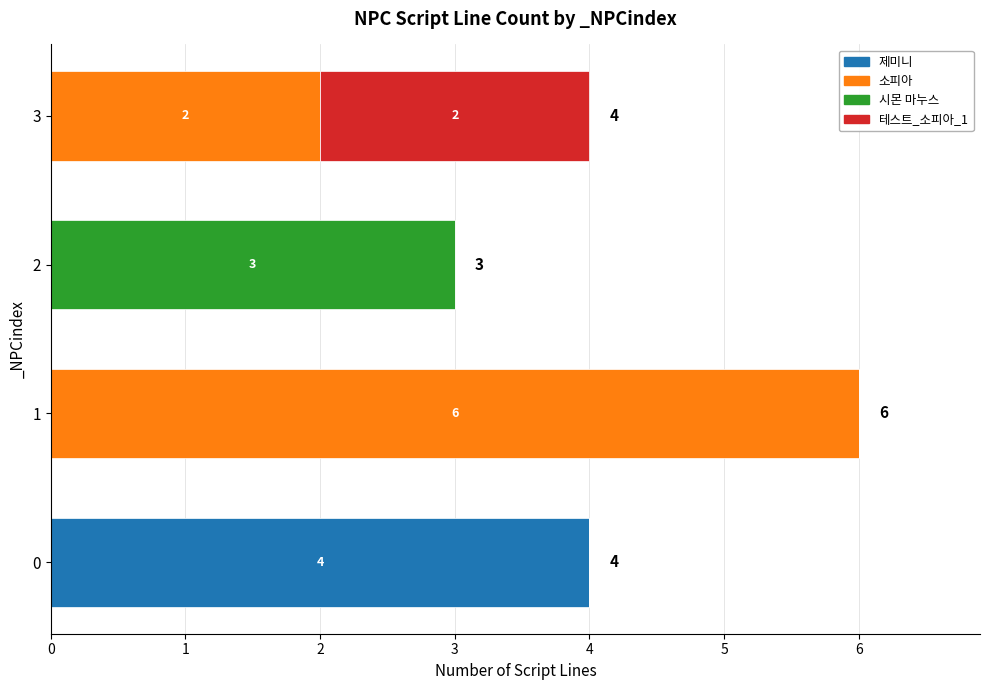

What is the sum of all 제미니 values?

4